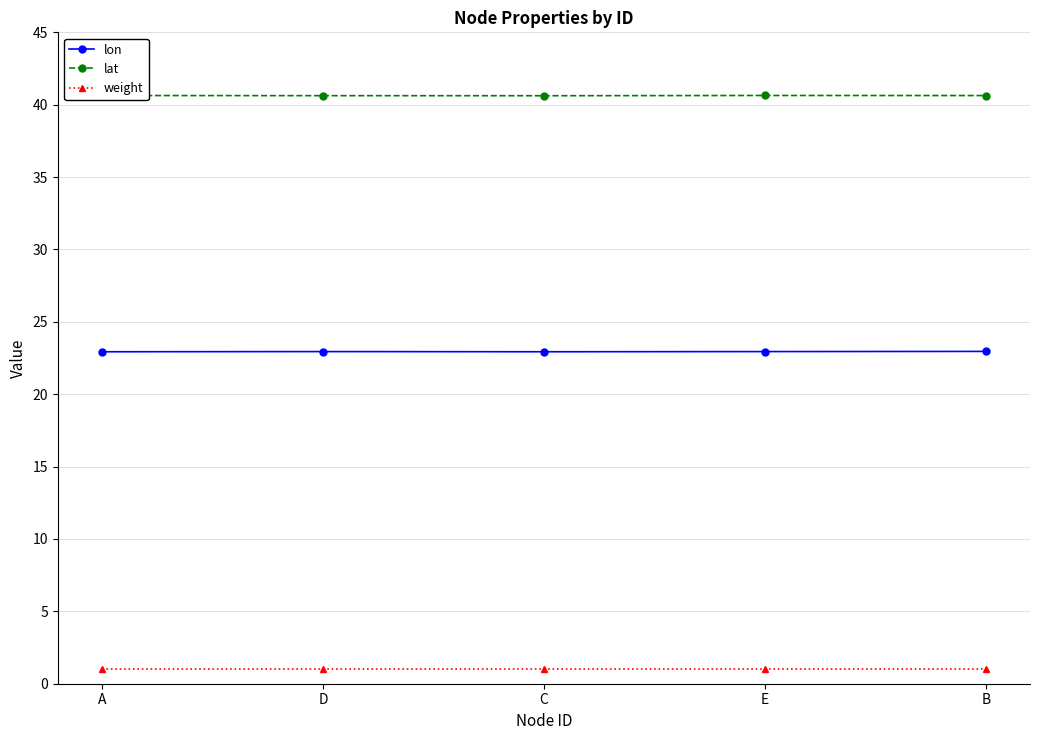

What is the spread (max minus min) of values at A?

39.6